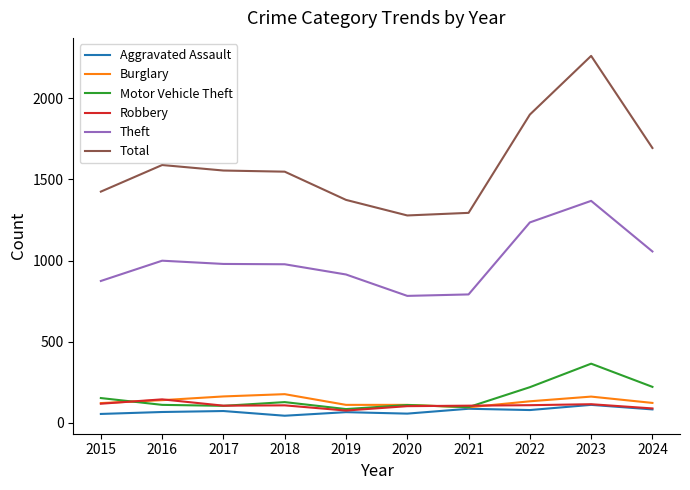

Is it true that Burglary equals 268 at 2018?

False